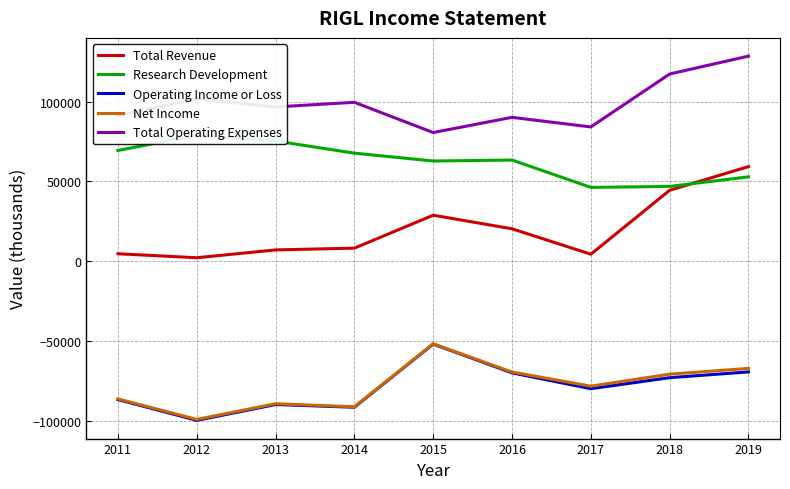

What is the difference between the second highest and second lowest values in the Research Development series?

28400